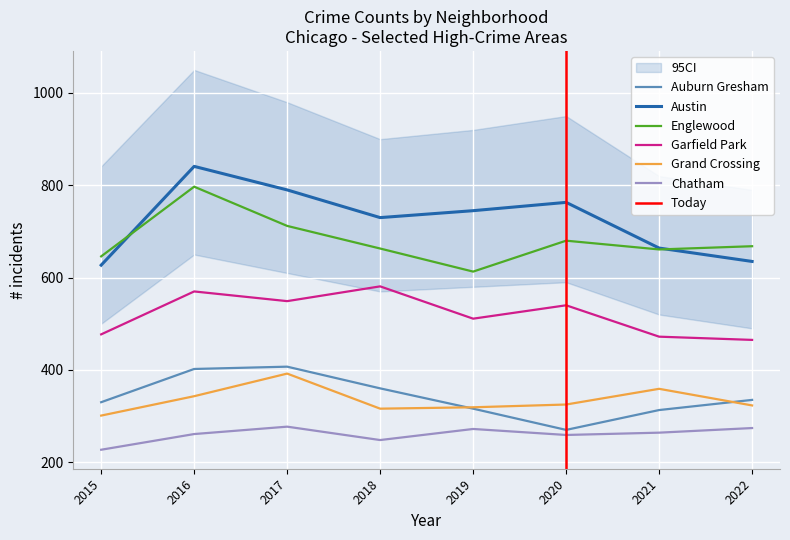

How many lines are shown in the chart?

6